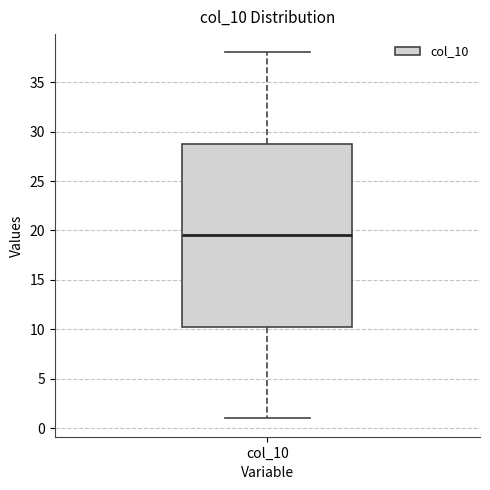

Read this box plot against the y-axis: the position of the median line, the range covered by the box, and the ends of both whiskers. The values are not printed on the chart, so give them approximately, as read against the axis.

median 19.5, box 10.5 to 29.0, whiskers 1.0 to 38.0